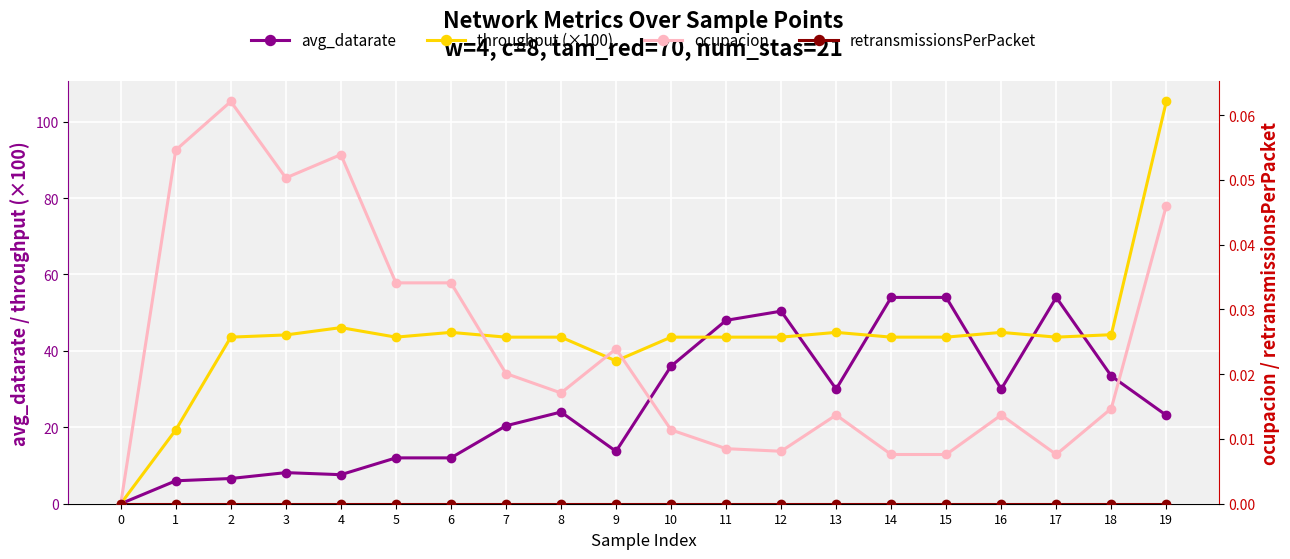

Reading right to left, transcribe all the data shown in this chart.

avg_datarate: 19=23.1	18=33.4	17=54.0	16=30.0	15=54.0	14=54.0	13=30.0	12=50.4	11=48.0	10=36.0	9=13.7	8=24.0	7=20.4	6=12.0	5=12.0	4=7.6	3=8.1	2=6.6	1=6.0	0=0.0
throughput (×100): 19=105.3	18=44.2	17=43.6	16=44.8	15=43.6	14=43.6	13=44.8	12=43.6	11=43.6	10=43.6	9=37.4	8=43.6	7=43.6	6=44.8	5=43.6	4=46.1	3=44.2	2=43.6	1=19.3	0=0.0
ocupacion: 19=0.0	18=0.0	17=0.0	16=0.0	15=0.0	14=0.0	13=0.0	12=0.0	11=0.0	10=0.0	9=0.0	8=0.0	7=0.0	6=0.0	5=0.0	4=0.1	3=0.1	2=0.1	1=0.1	0=0.0
retransmissionsPerPacket: 19=0.0	18=0.0	17=0.0	16=0.0	15=0.0	14=0.0	13=0.0	12=0.0	11=0.0	10=0.0	9=0.0	8=0.0	7=0.0	6=0.0	5=0.0	4=0.0	3=0.0	2=0.0	1=0.0	0=0.0